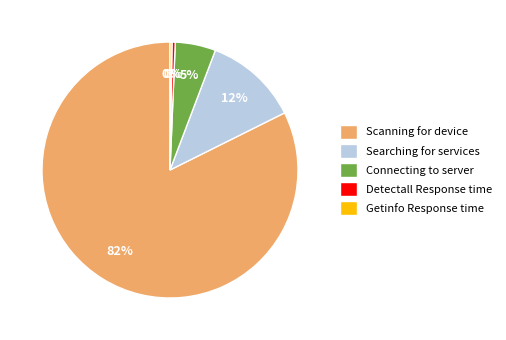

Is it true that Detectall Response time is 0% of the pie?

True